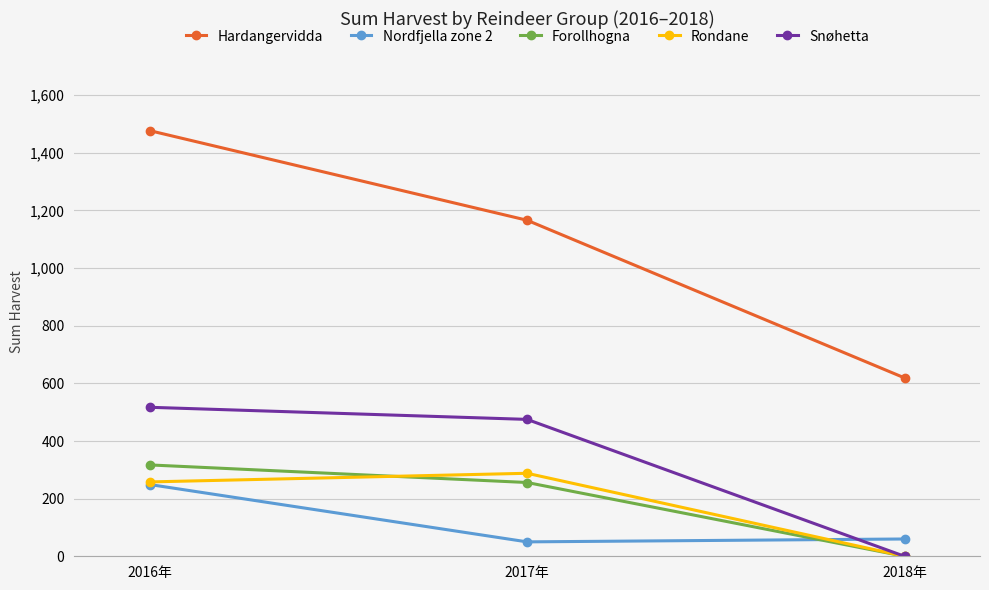

List the series in order of their peak value, highest first.

Hardangervidda, Snøhetta, Forollhogna, Rondane, Nordfjella zone 2